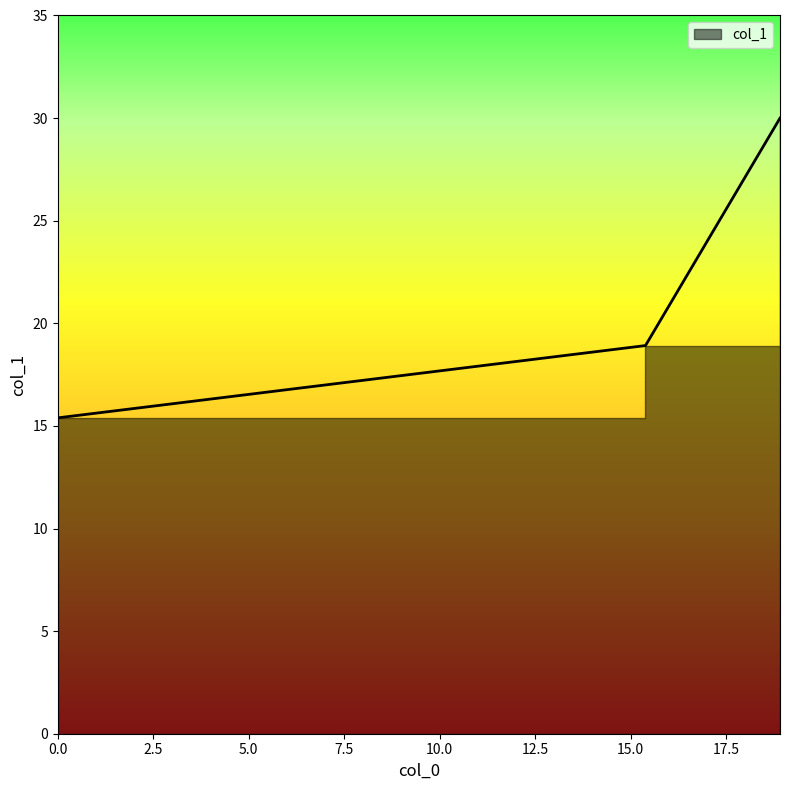

List the labels in order of value, smallest first.

0.0, 15.392, 18.915